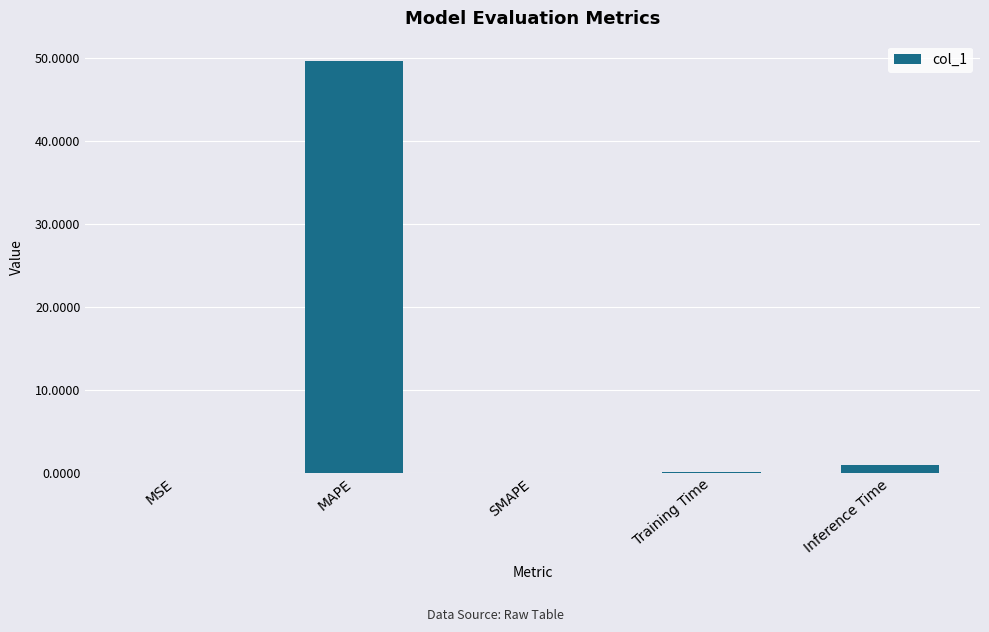

At which label is the value closest to 24?

Inference Time